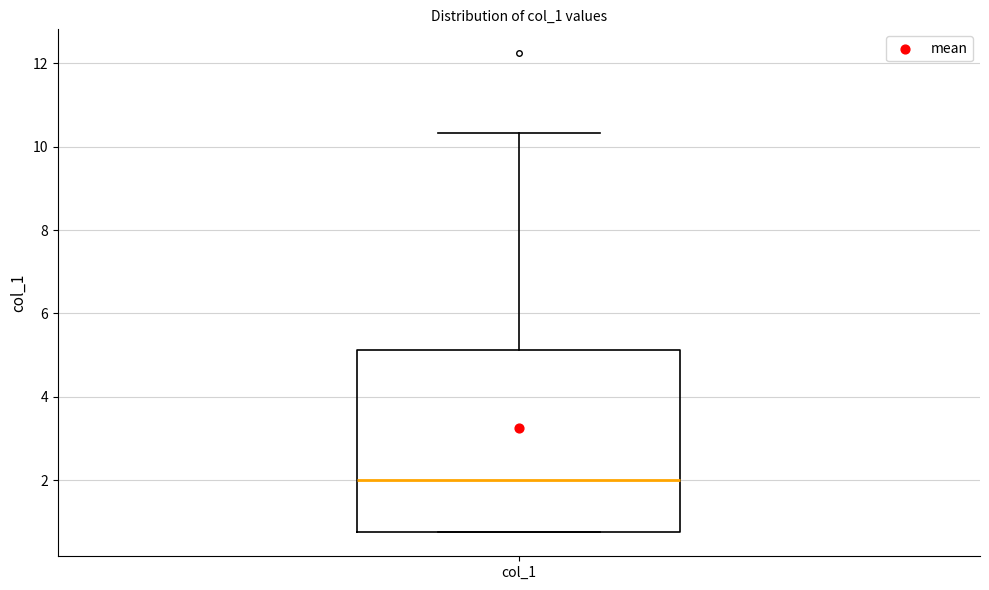

Transcribe this box plot: give where the median line is, the range the box spans, and where the two whiskers end, as read against the y-axis. The values are not printed on the chart, so give them approximately, as read against the axis.

median 2.0, box 0.8 to 5.2, whiskers 0.8 to 10.4